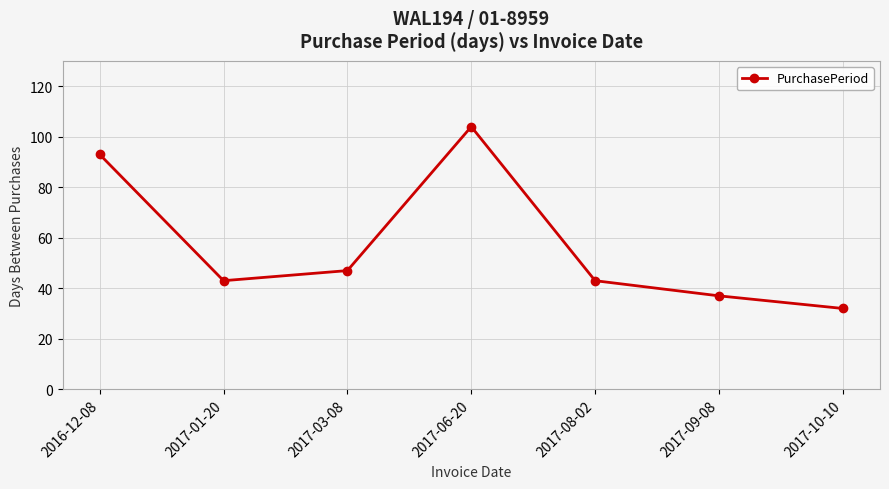

What is the sum of the values at 2016-12-08 and 2017-03-08?

140